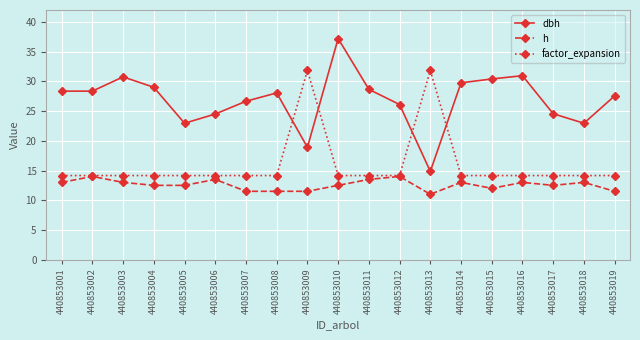

At which category does h reach its first local peak?

440853002